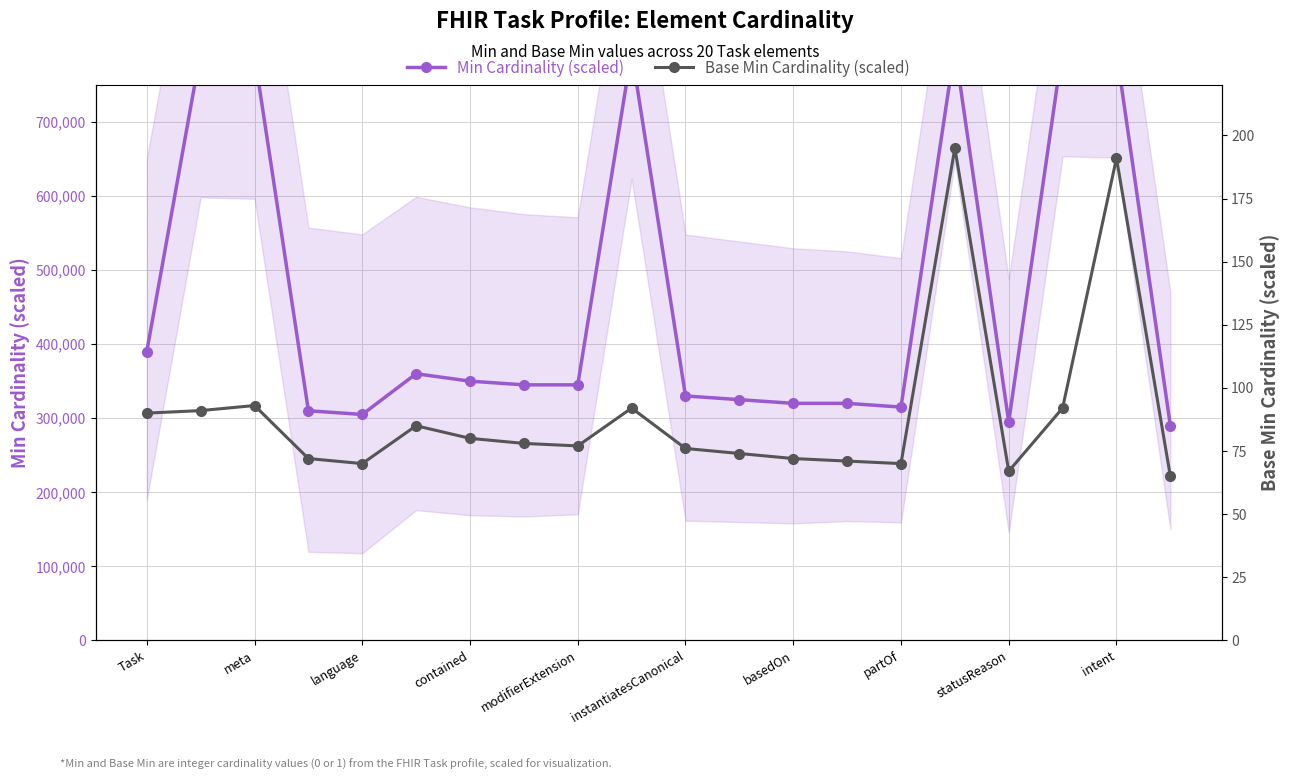

Is it true that Min Cardinality (scaled) equals 148672 at contained?

False